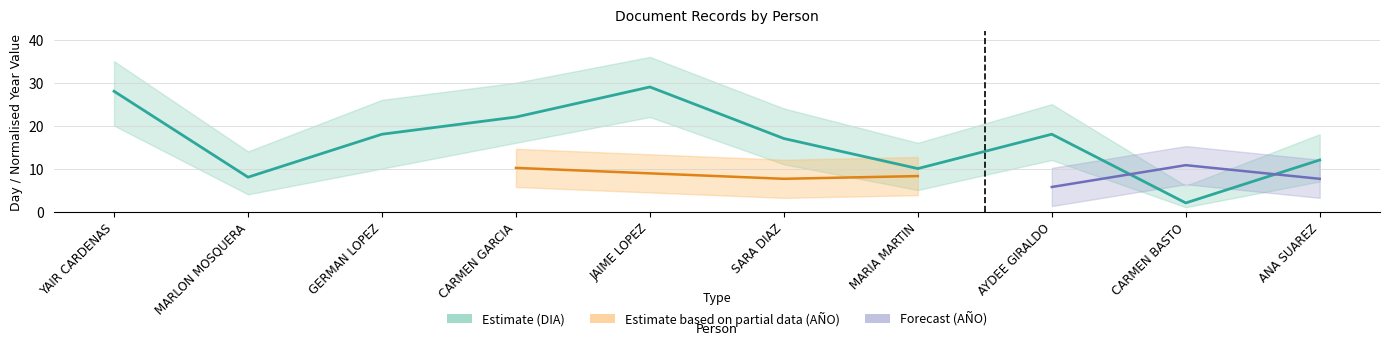

What is the difference between the second highest and second lowest values?

20